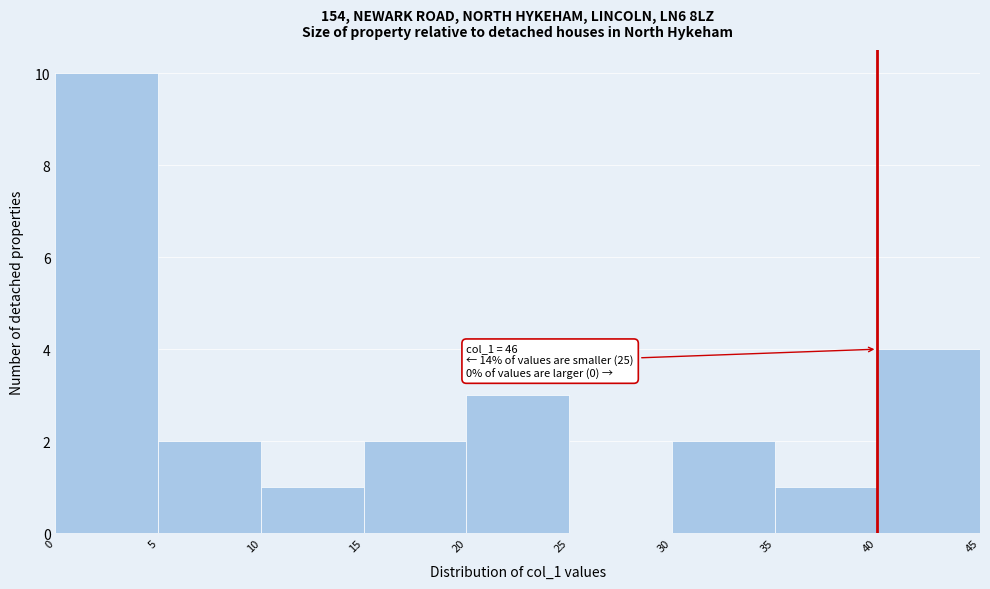

Over which range of the x-axis is the bar tallest?

0 to 5